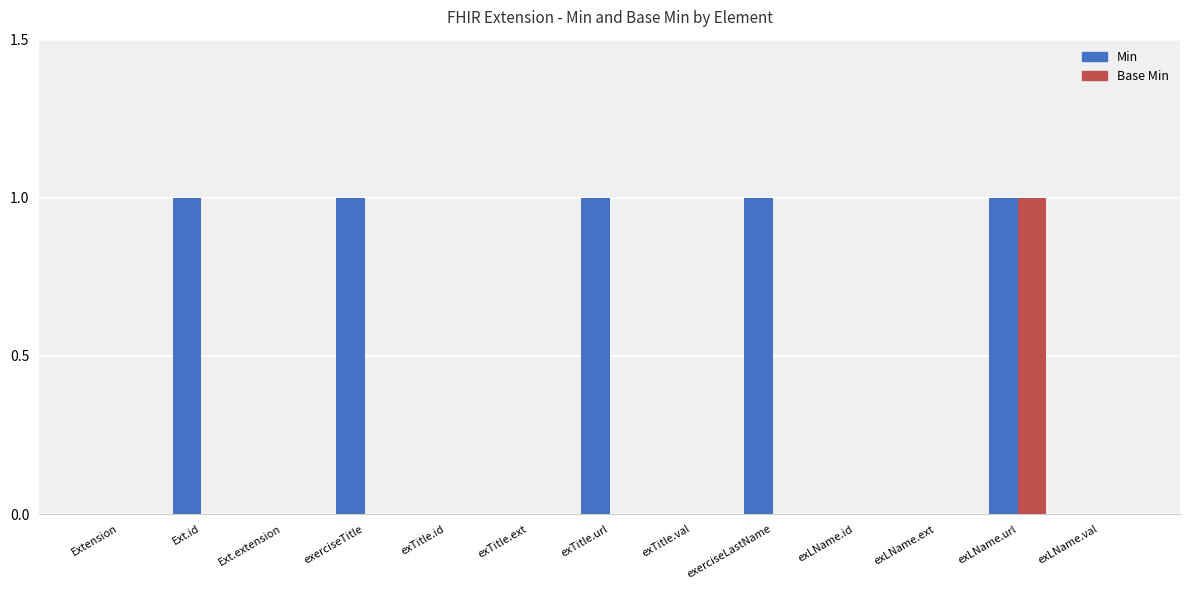

Between Extension and exerciseLastName, which series saw the biggest shift?

Min